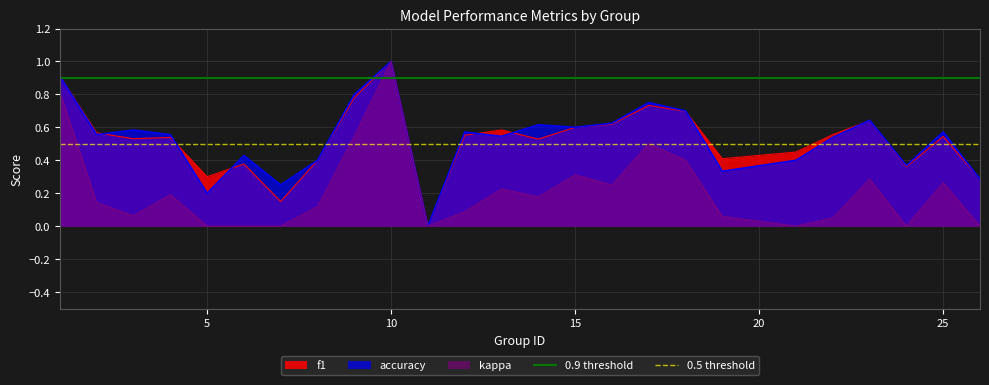

True or false: kappa has a value of 0.6 at 5.

False